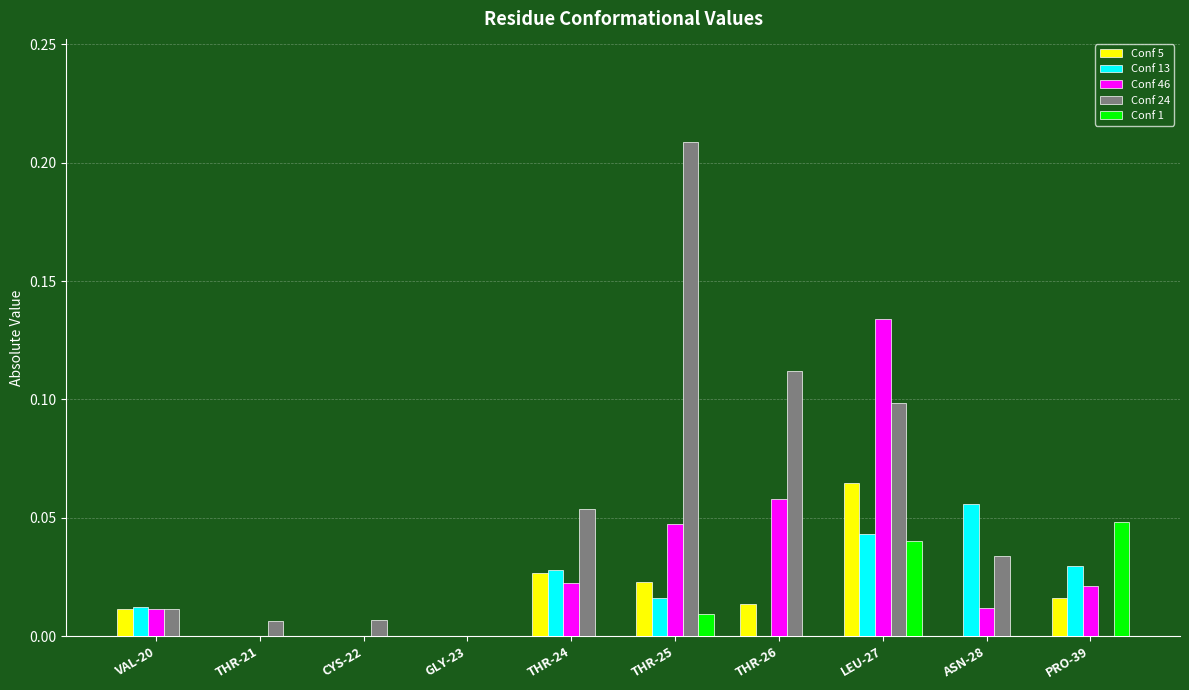

Between THR-24 and THR-26, which series saw the biggest shift?

Conf 24